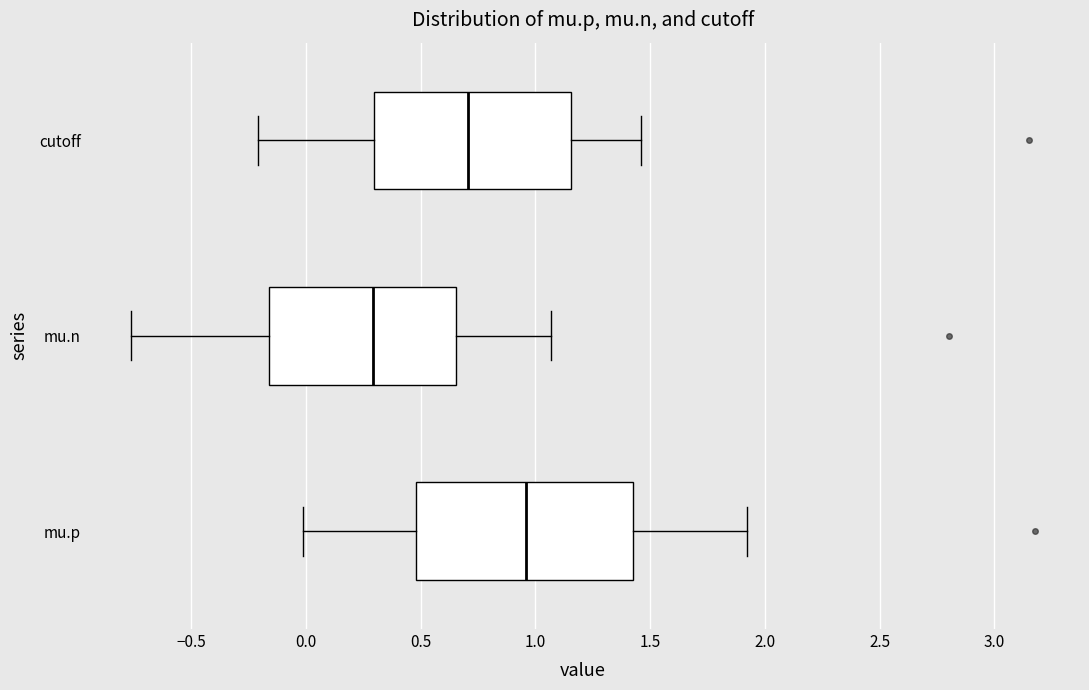

Which box's median line is the furthest to the right?

mu.p